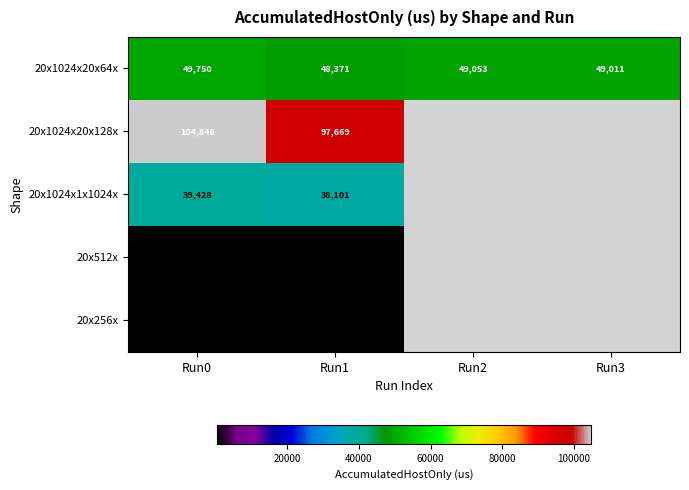

What is the approximate value of 20x1024x20x64x at Run2?

49052.7